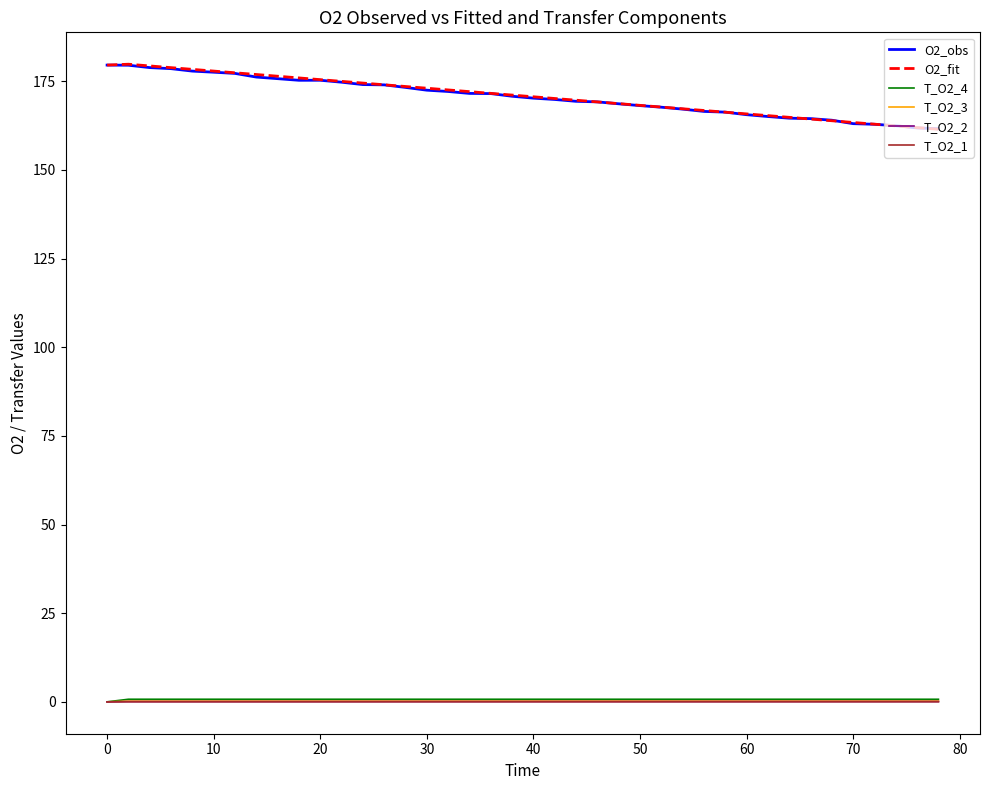

How many lines are shown in the chart?

6